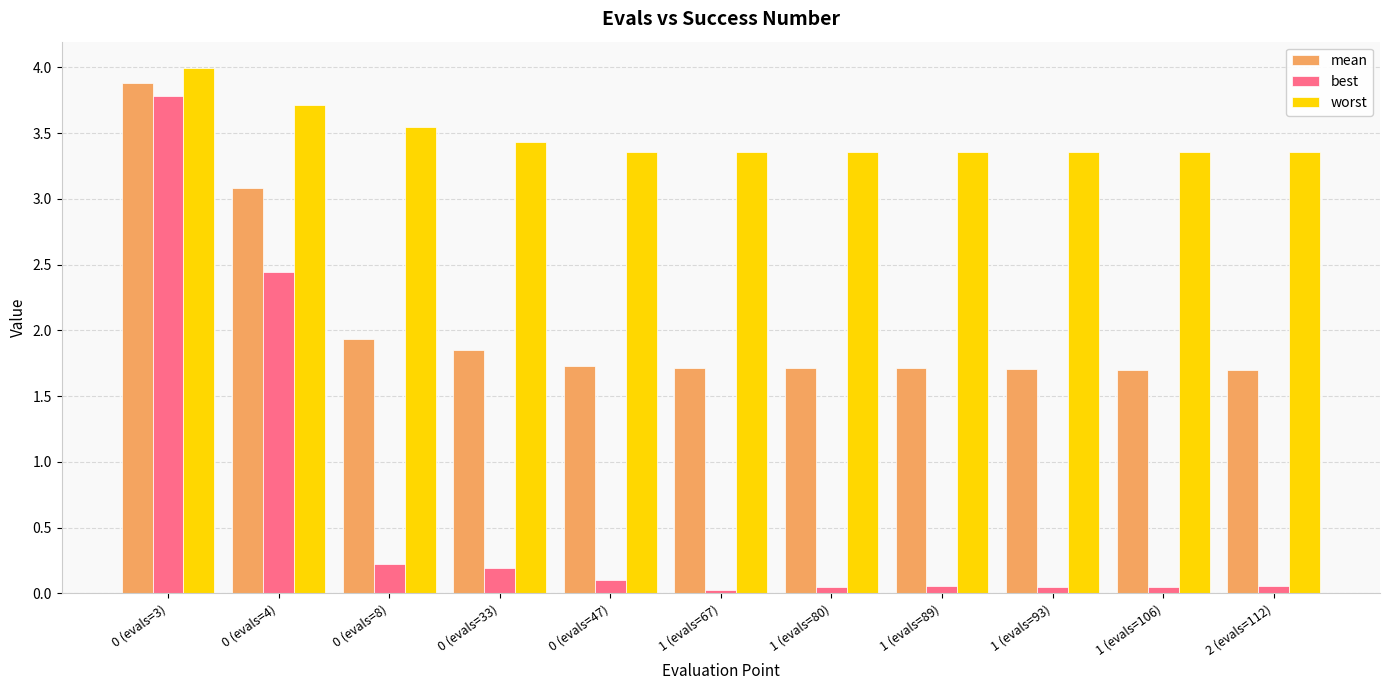

What is the label of the 6th bar from the left?

1 (evals=67)